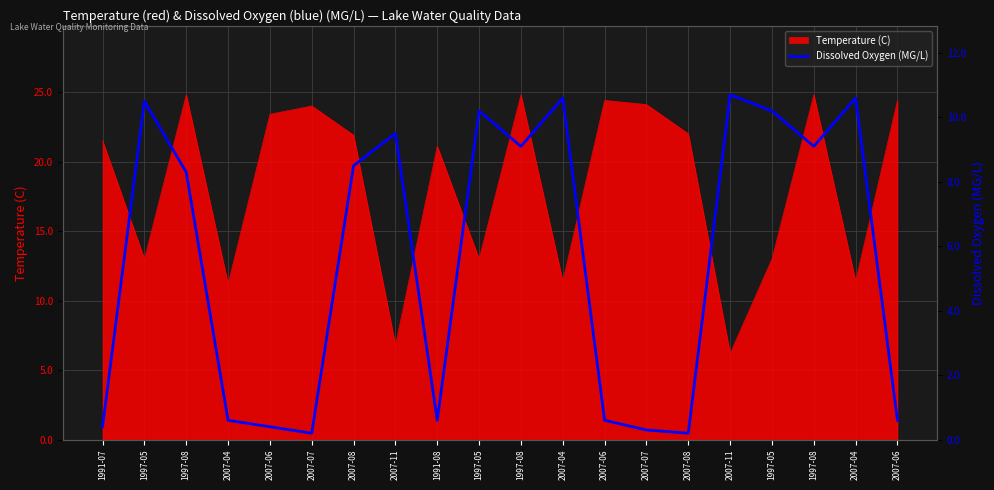

Reading left to right, extract all data points from this chart.

0.4	10.5	8.3	0.6	0.4	0.2	8.5	9.5	0.6	10.2	9.1	10.6	0.6	0.3	0.2	10.7	10.2	9.1	10.6	0.6